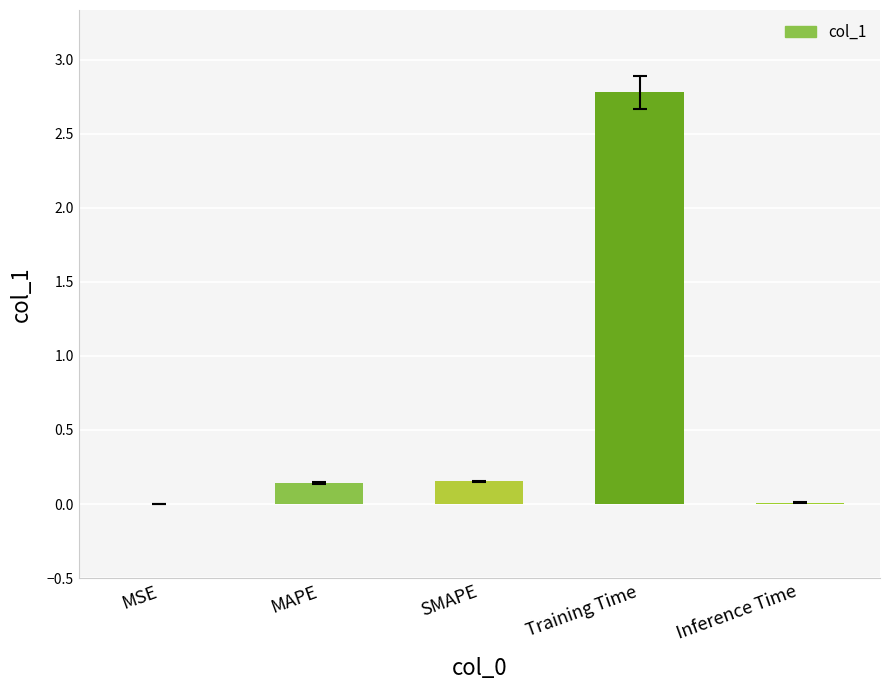

Are the bars grouped side by side (vs. stacked)?

No